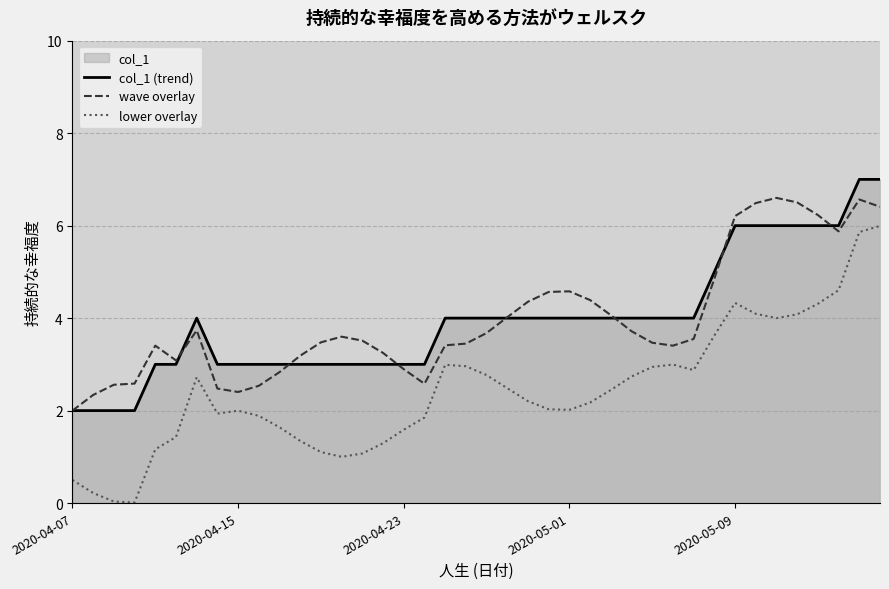

True or false: col_1 (trend) and lower overlay cross at least once.

False